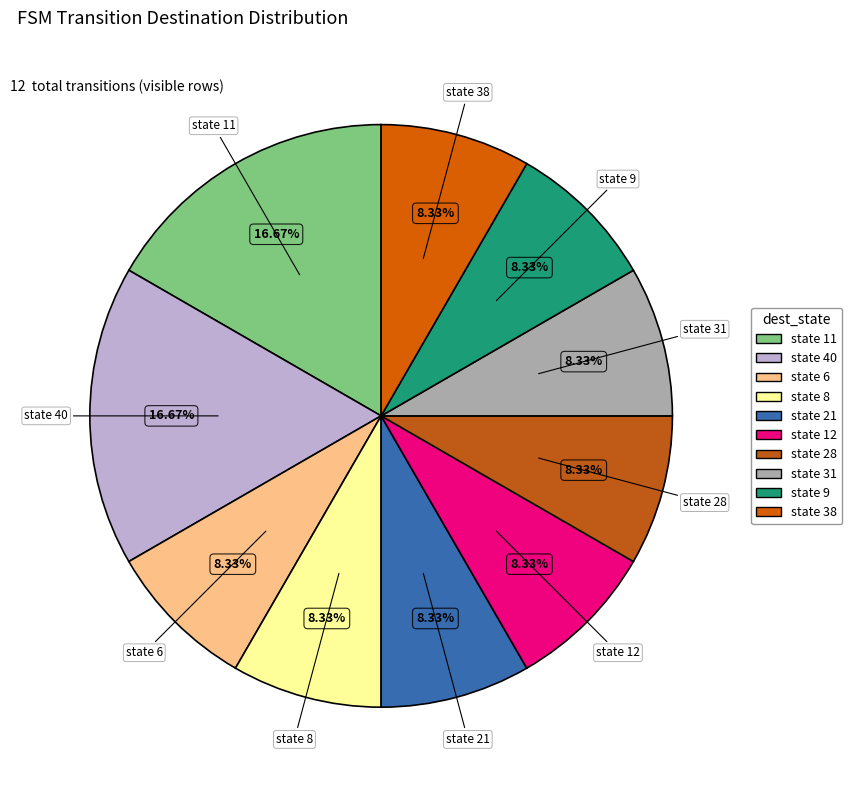

Is there any slice that represents more than half of the pie?

No